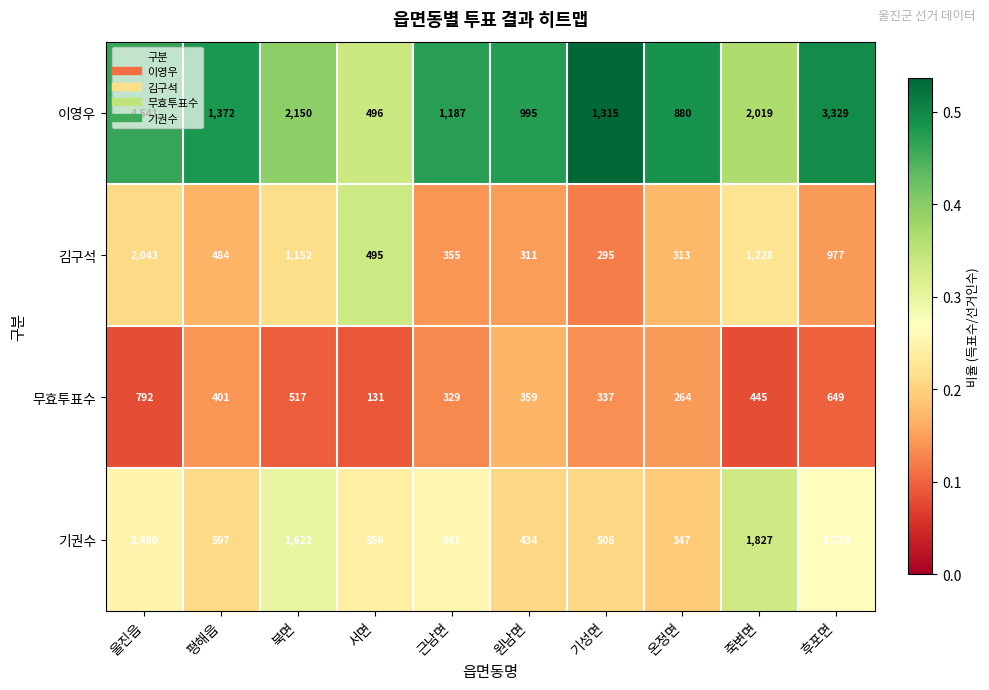

List the series in order of their peak value, lowest first.

무효투표수, 김구석, 기권수, 이영우